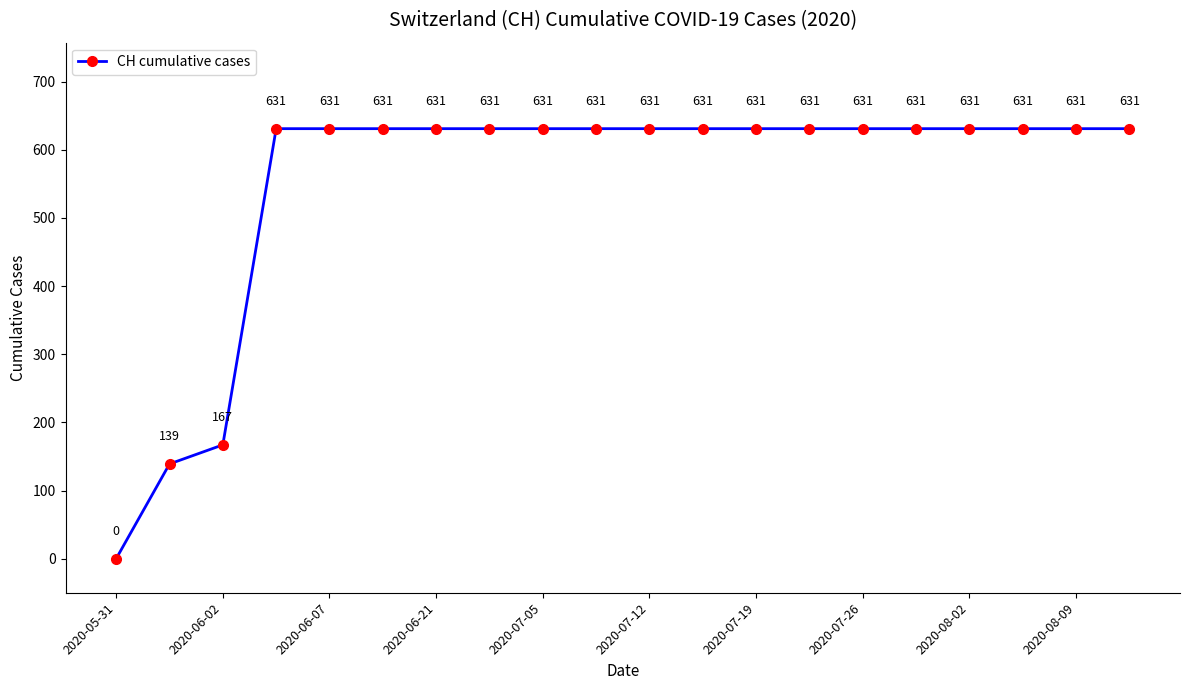

Does the chart display data point markers on the line(s)?

Yes